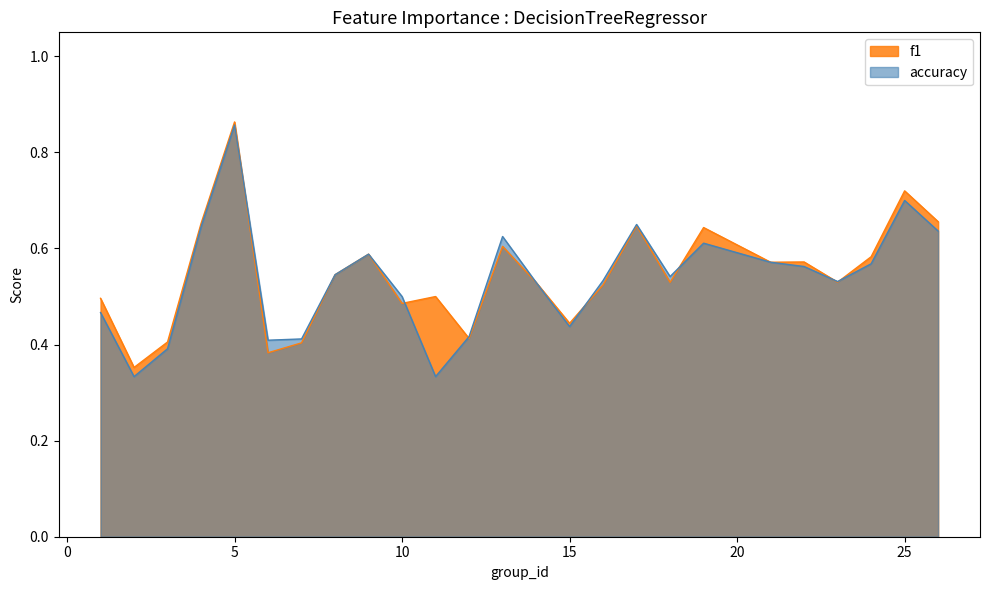

Which series has the largest range (max minus min)?

accuracy